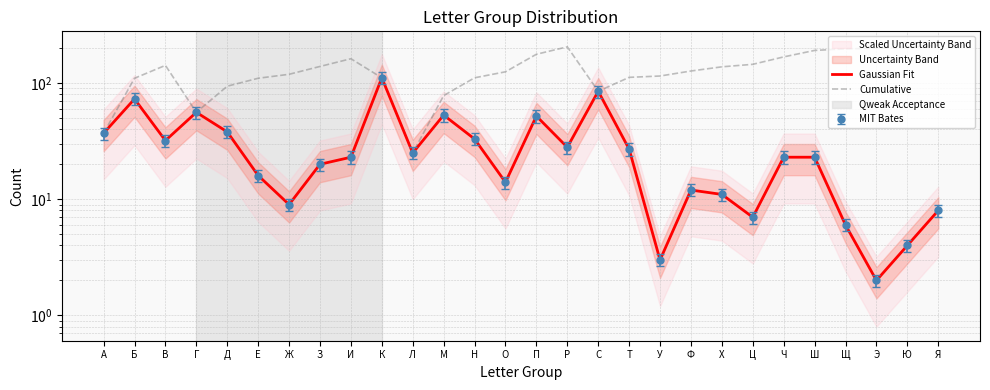

Reading left to right, transcribe all the data shown in this chart.

Gaussian Fit: А=37	Б=73	В=32	Г=56	Д=38	Е=16	Ж=9	З=20	И=23	К=111	Л=25	М=53	Н=33	О=14	П=52	Р=28	С=85	Т=27	У=3	Ф=12	Х=11	Ц=7	Ч=23	Ш=23	Щ=6	Э=2	Ю=4	Я=8
Cumulative: А=37	Б=110	В=142	Г=56	Д=94	Е=110	Ж=119	З=139	И=162	К=111	Л=25	М=78	Н=111	О=125	П=177	Р=205	С=85	Т=112	У=115	Ф=127	Х=138	Ц=145	Ч=168	Ш=191	Щ=197	Э=199	Ю=203	Я=211